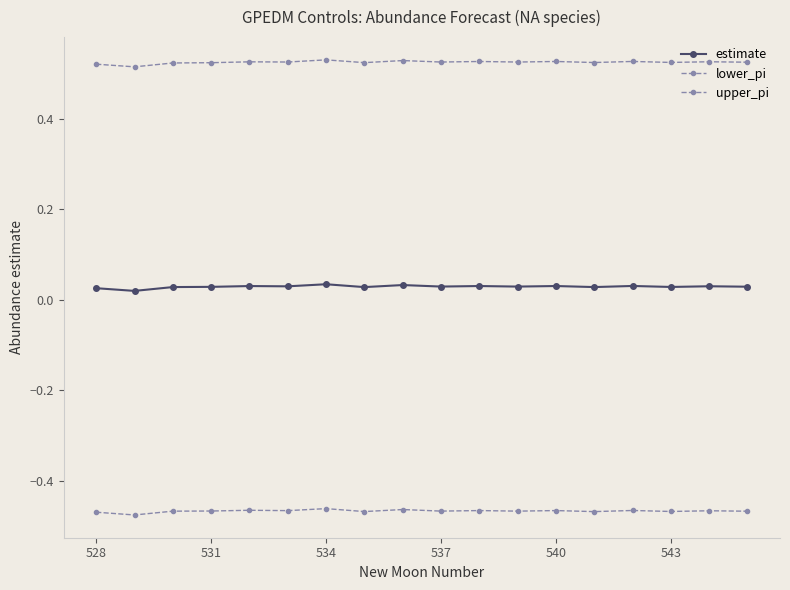

Reading right to left, transcribe all the data shown in this chart.

estimate: 0.0	0.0	0.0	0.0	0.0	0.0	0.0	0.0	0.0	0.0	0.0	0.0	0.0	0.0	0.0	0.0	0.0	0.0
lower_pi: -0.5	-0.5	-0.5	-0.5	-0.5	-0.5	-0.5	-0.5	-0.5	-0.5	-0.5	-0.5	-0.5	-0.5	-0.5	-0.5	-0.5	-0.5
upper_pi: 0.5	0.5	0.5	0.5	0.5	0.5	0.5	0.5	0.5	0.5	0.5	0.5	0.5	0.5	0.5	0.5	0.5	0.5